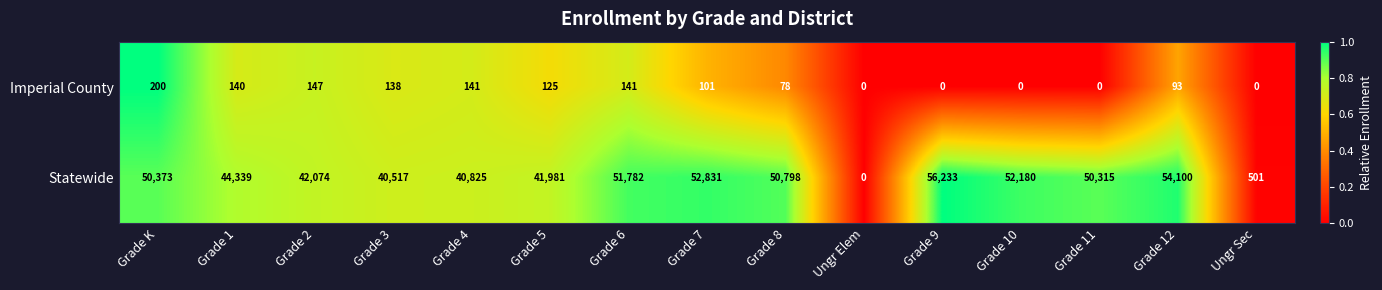

Rank the series by their maximum value, from highest to lowest.

Statewide, Imperial County